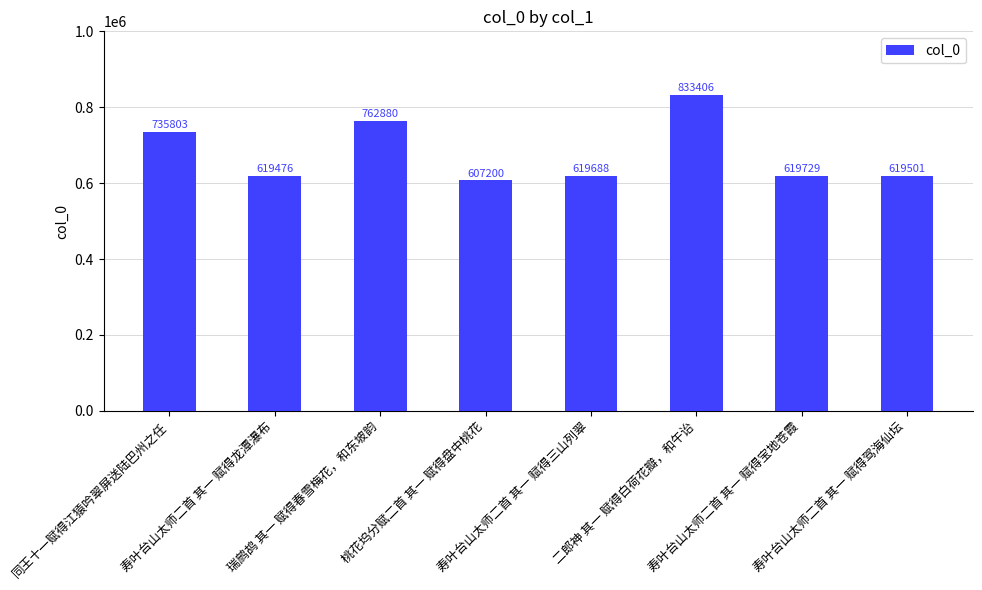

Which category has the lowest value across all series?

桃花坞分赋二首 其一 赋得盘中桃花